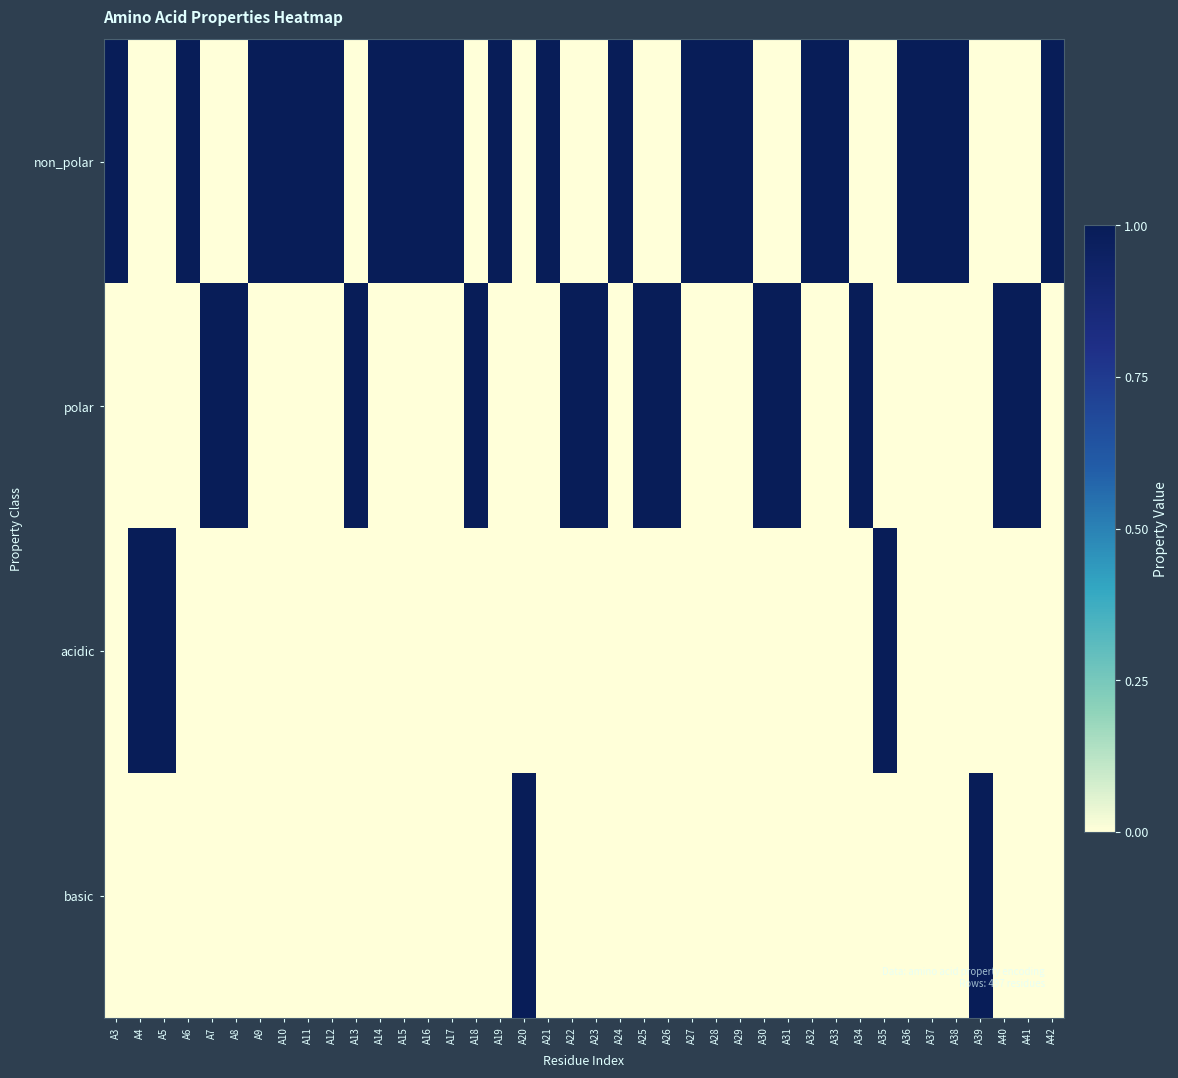

Between A34 and A37, which series saw the biggest shift?

non_polar